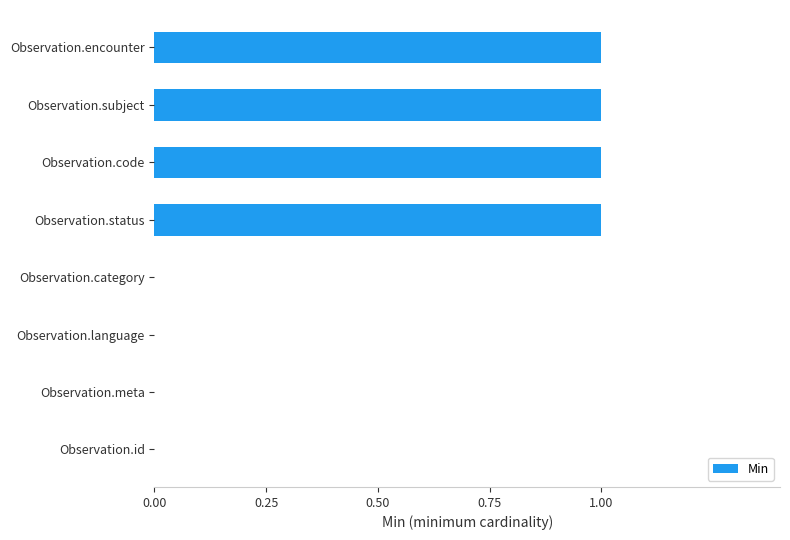

How many data points does each series have?

8